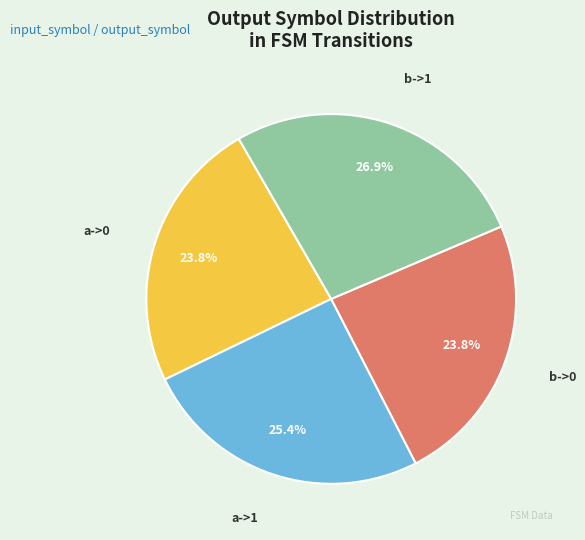

To the nearest percent, what percentage of the pie is b->0?

24%